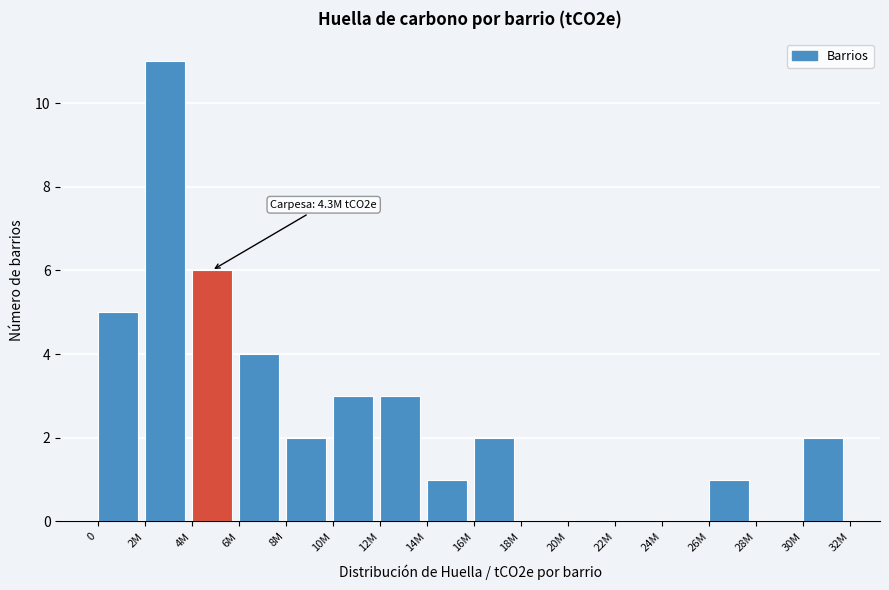

Reading left to right, what are all the values shown in this chart?

0=5	2M=11	4M=6	6M=4	8M=2	10M=3	12M=3	14M=1	16M=2	18M=0	20M=0	22M=0	24M=0	26M=1	28M=0	30M=2